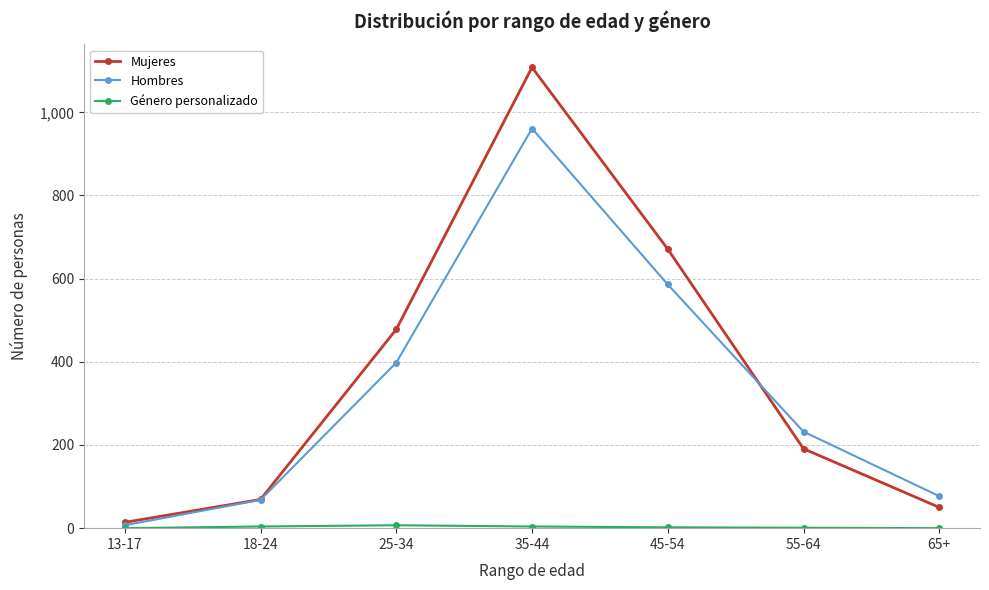

What position from the right is 25-34?

5